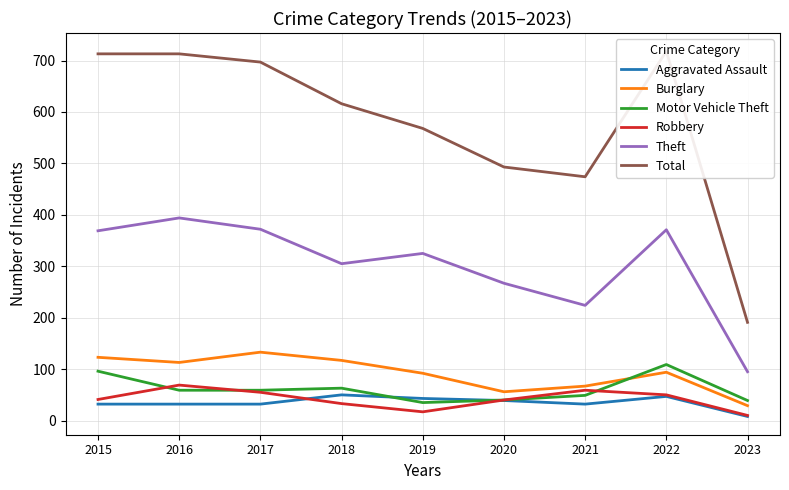

What is the approximate value of Robbery at 2015, to the nearest 5?

40